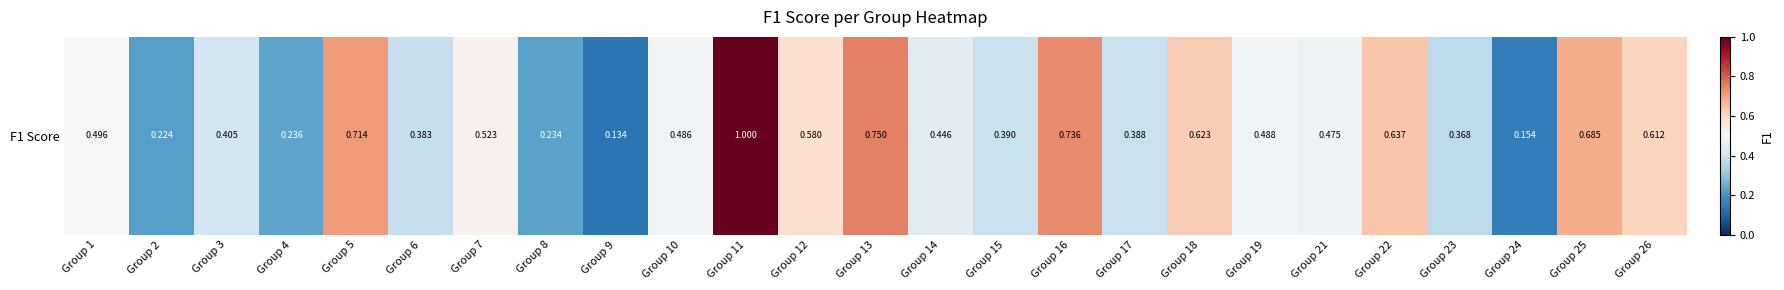

What is the greatest value displayed?

1.0